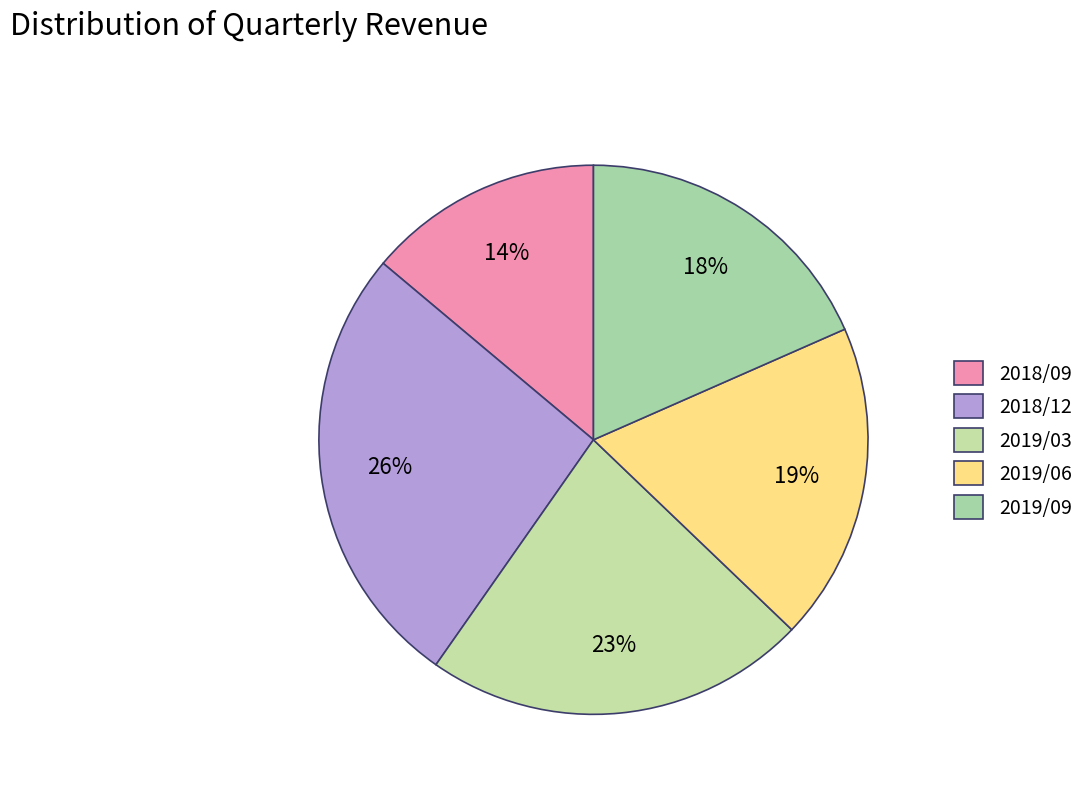

Count the number of slices in the pie.

5